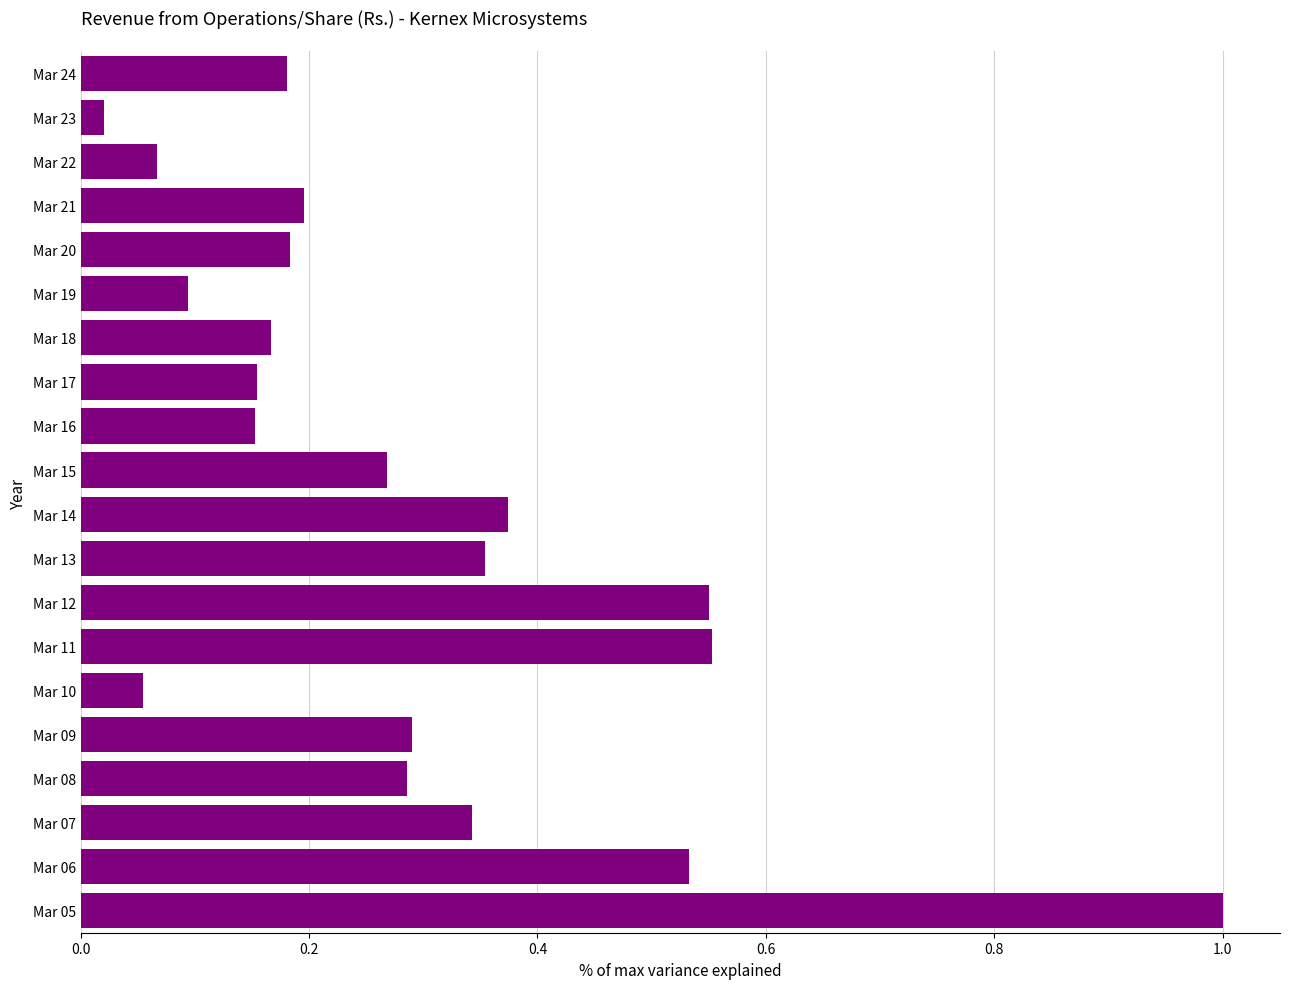

What is the approximate value at Mar 05?

1.0